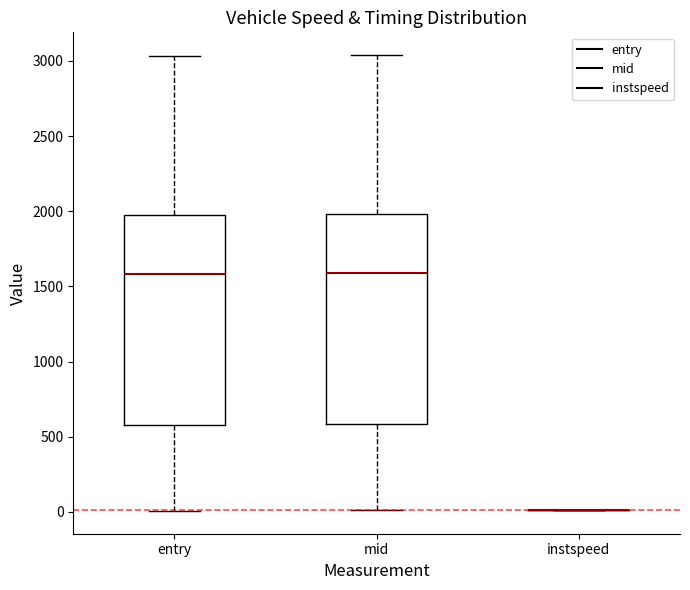

Reading left to right, transcribe this box plot: for each box, give where its median line is, the range the box spans, and where its two whiskers end, as read against the y-axis. The values are not printed on the chart, so give them approximately, as read against the axis.

entry: median 1600, box 600 to 1950, whiskers 0 to 3050
mid: median 1600, box 600 to 2000, whiskers 0 to 3050
instspeed: box collapsed to a line at 0, whiskers 0 to 0